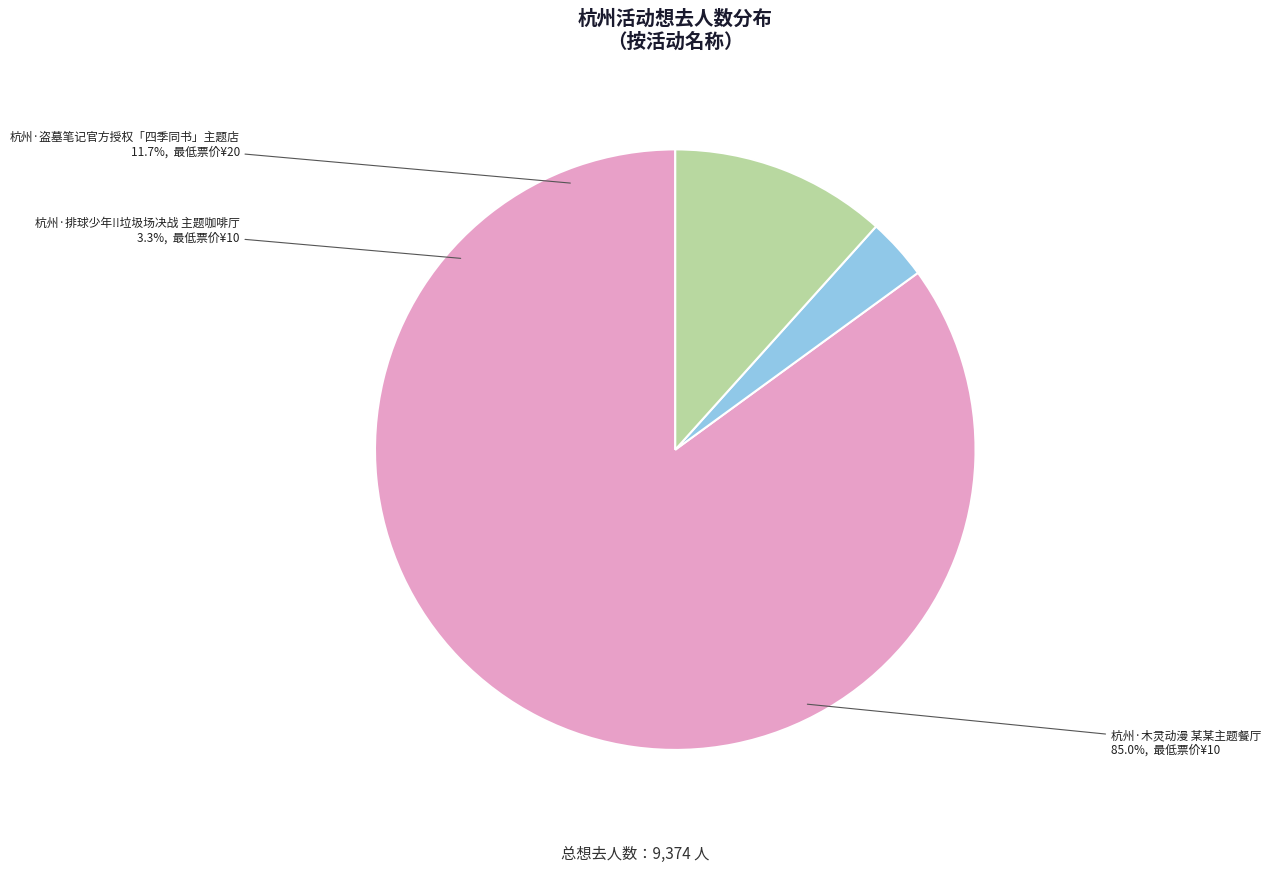

Is there any slice that represents more than half of the pie?

Yes